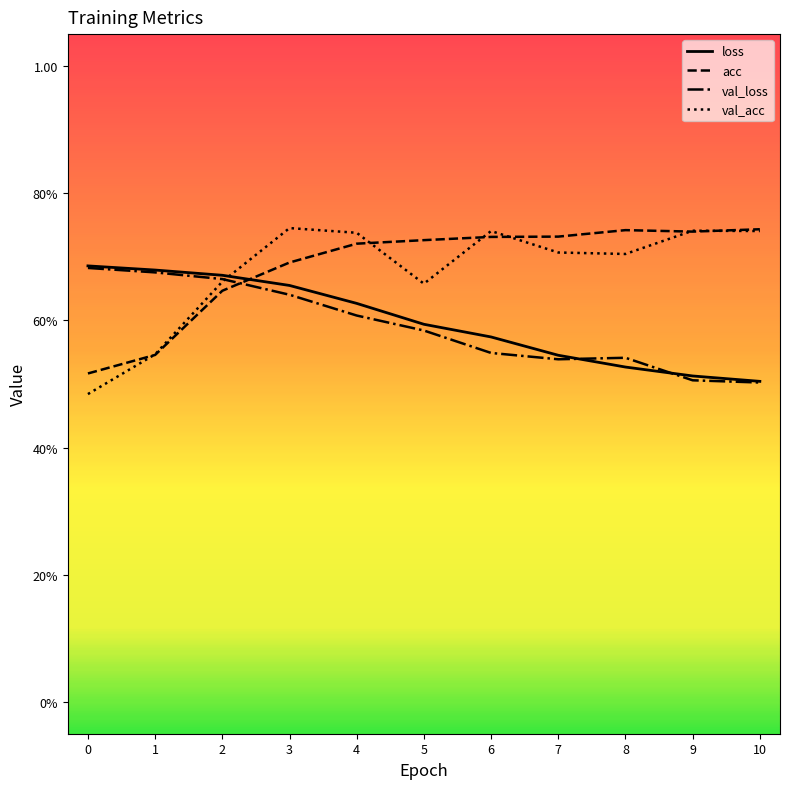

Reading left to right, list all the values displayed in this chart.

loss: 0.7	0.7	0.7	0.7	0.6	0.6	0.6	0.5	0.5	0.5	0.5
acc: 0.5	0.5	0.6	0.7	0.7	0.7	0.7	0.7	0.7	0.7	0.7
val_loss: 0.7	0.7	0.7	0.6	0.6	0.6	0.5	0.5	0.5	0.5	0.5
val_acc: 0.5	0.5	0.7	0.7	0.7	0.7	0.7	0.7	0.7	0.7	0.7